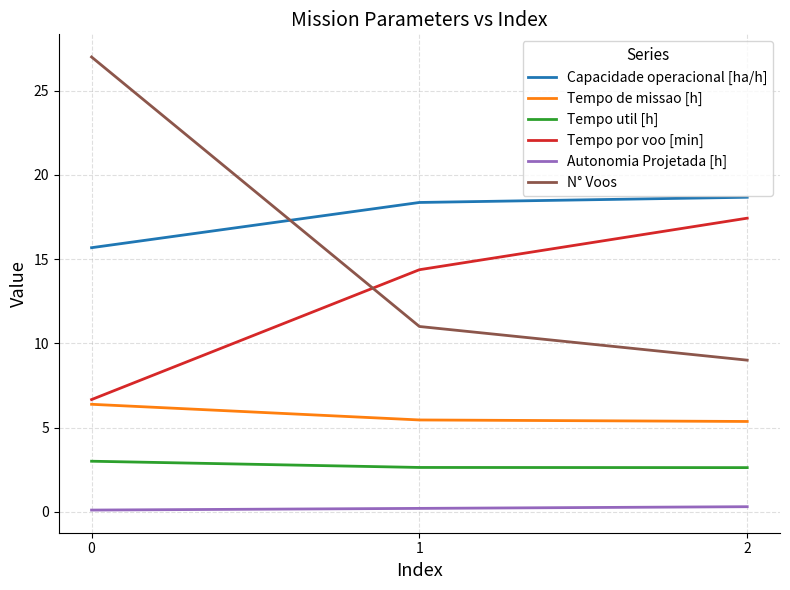

What value does the N° Voos series have at 2?

9.0